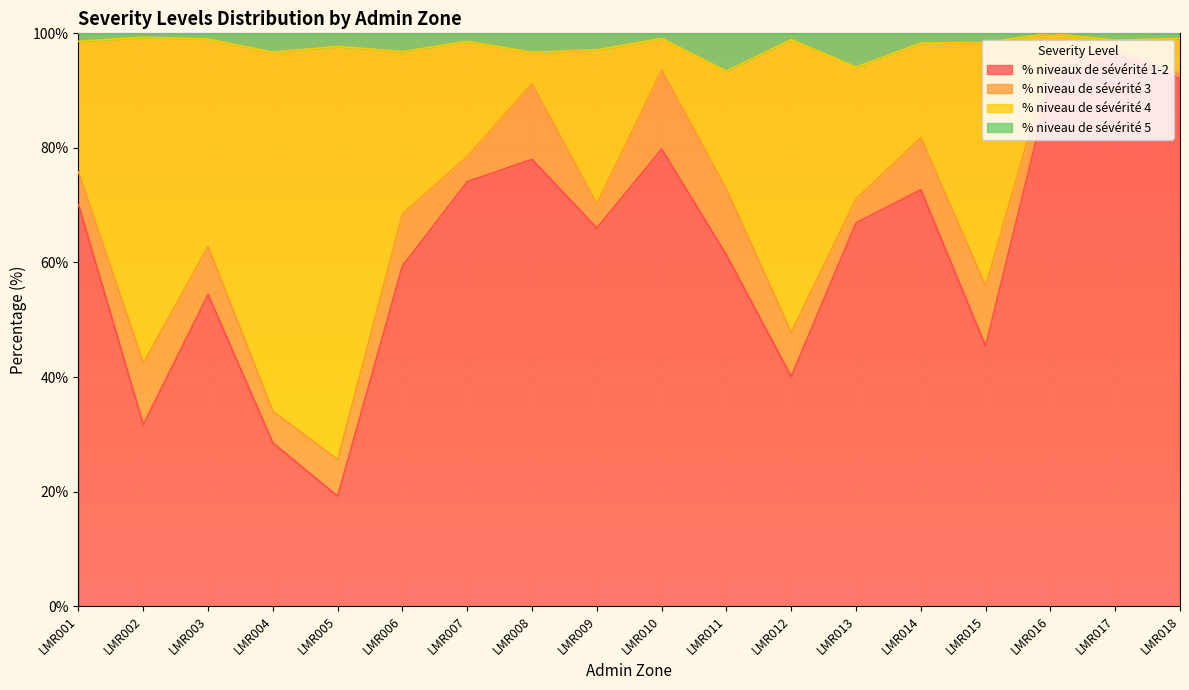

What is the total value across all series at LMR015?

100.0